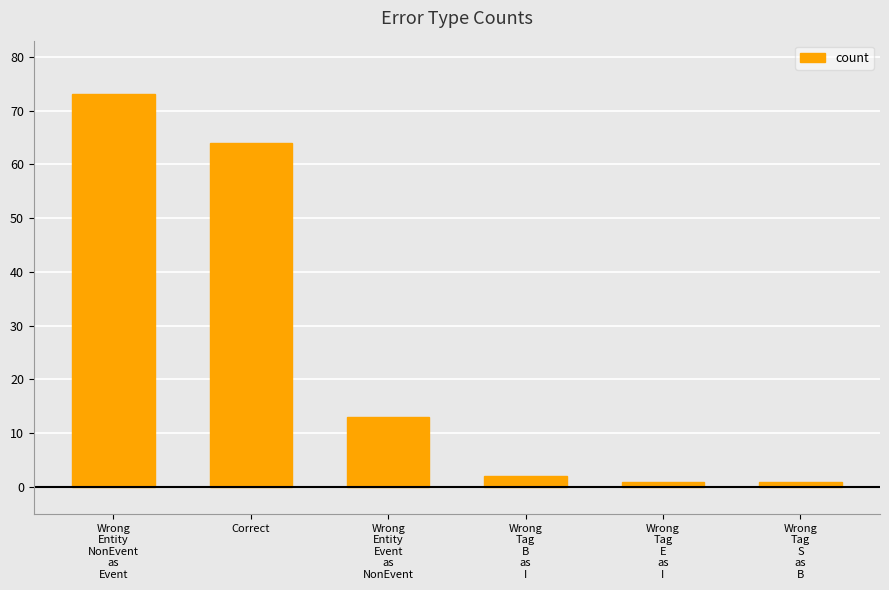

Which has a higher value, Wrong
Tag
B
as
I or Correct?

Correct